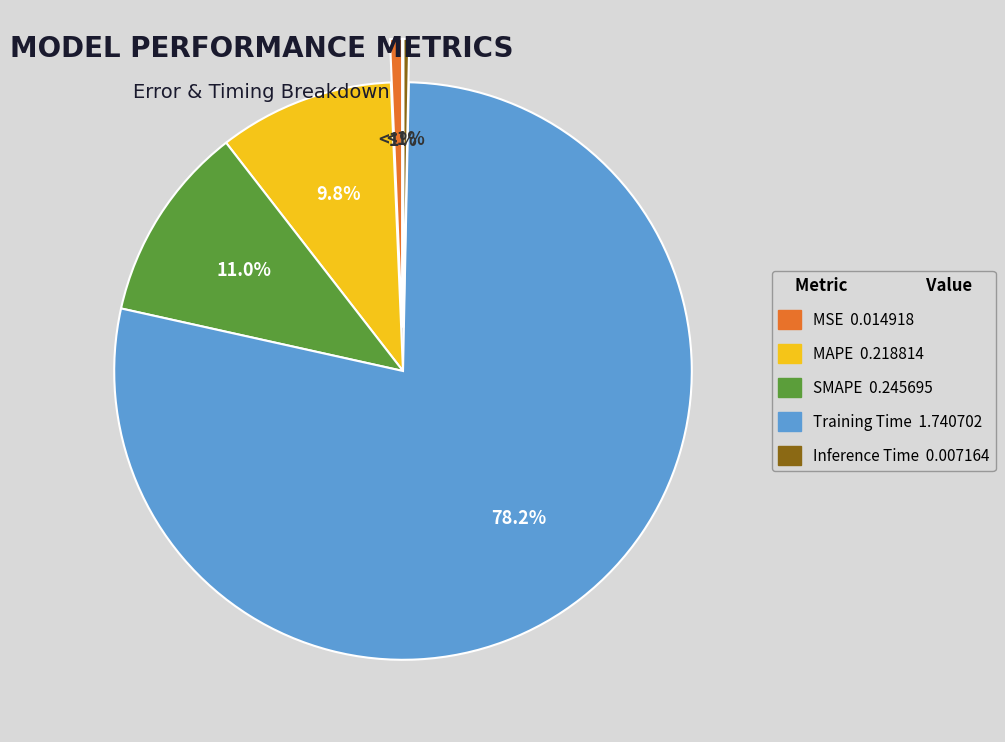

Combined, do MSE and SMAPE account for over 50%?

No